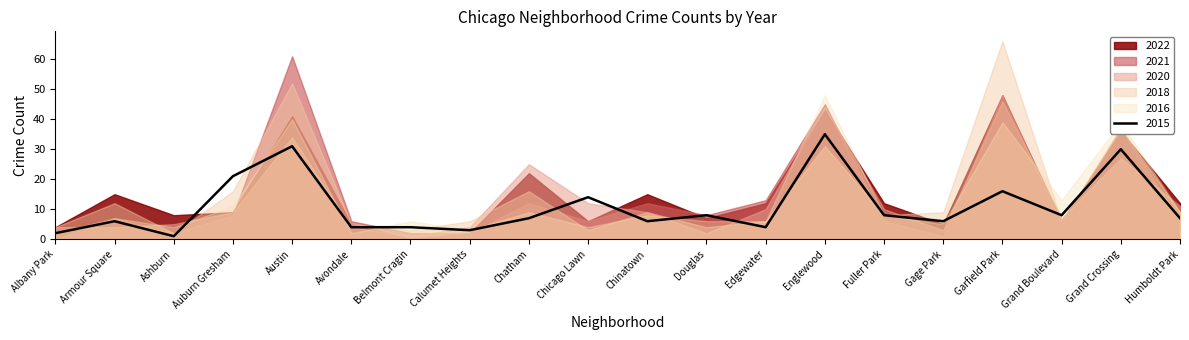

How many lines are shown in the chart?

6